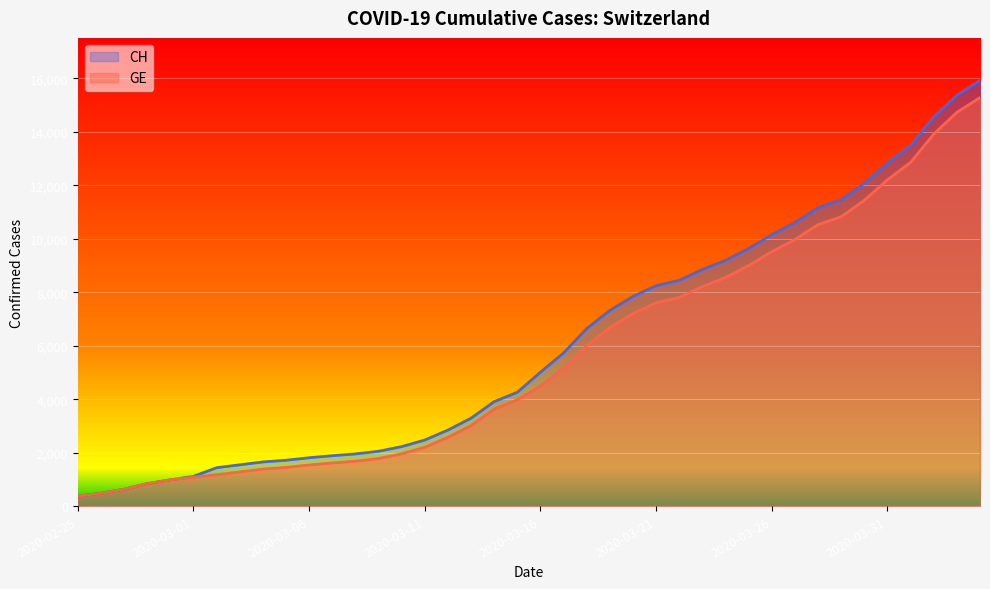

What are all the series names shown in the legend?

CH, GE